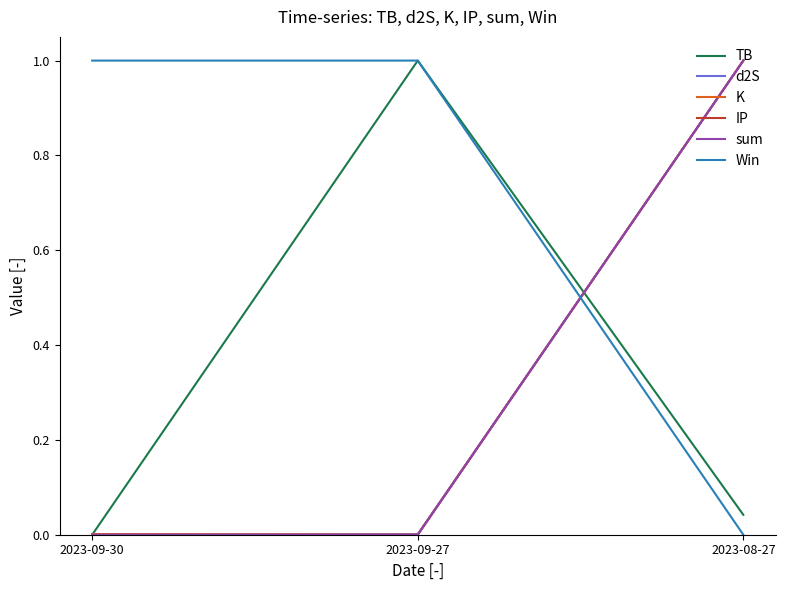

Which series changed the most between 2023-09-30 and 2023-09-27?

TB